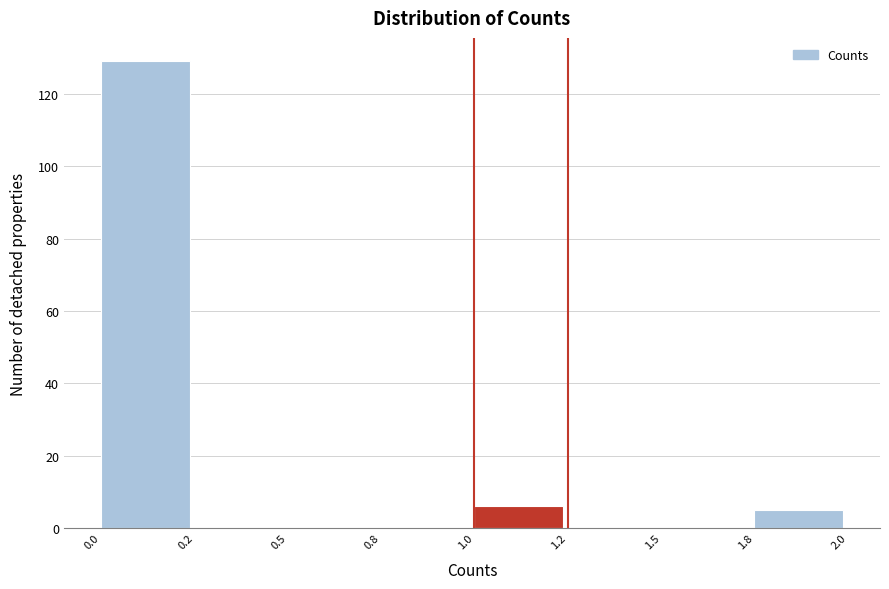

Reading right to left, transcribe all the data shown in this chart.

1.8=5	1.5=0	1.2=0	1.0=6	0.8=0	0.5=0	0.2=0	0.0=129